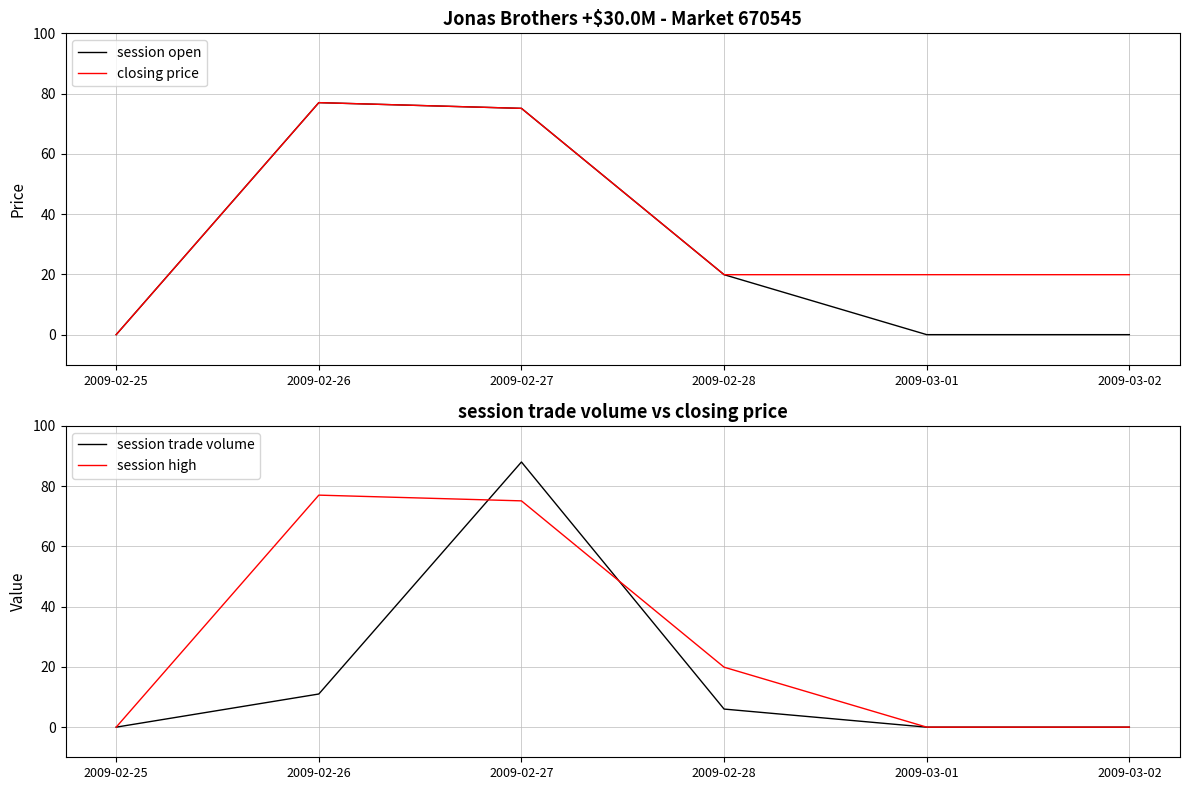

What is the sum of the session trade volume values at 2009-02-28 and 2009-02-25?

6.0